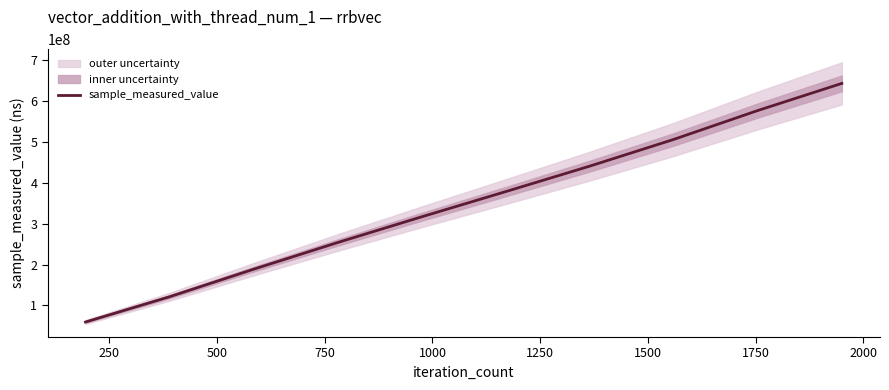

Count the values in the range 188652277 to 505913863.

6